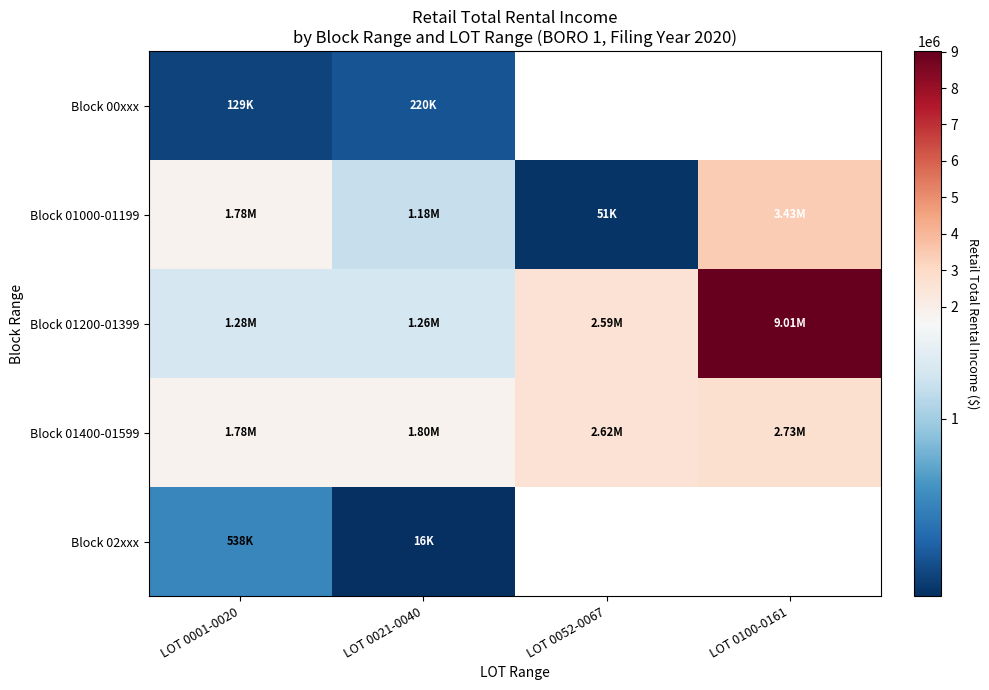

What is the average value of the Block 01200-01399 series?

3534882.0